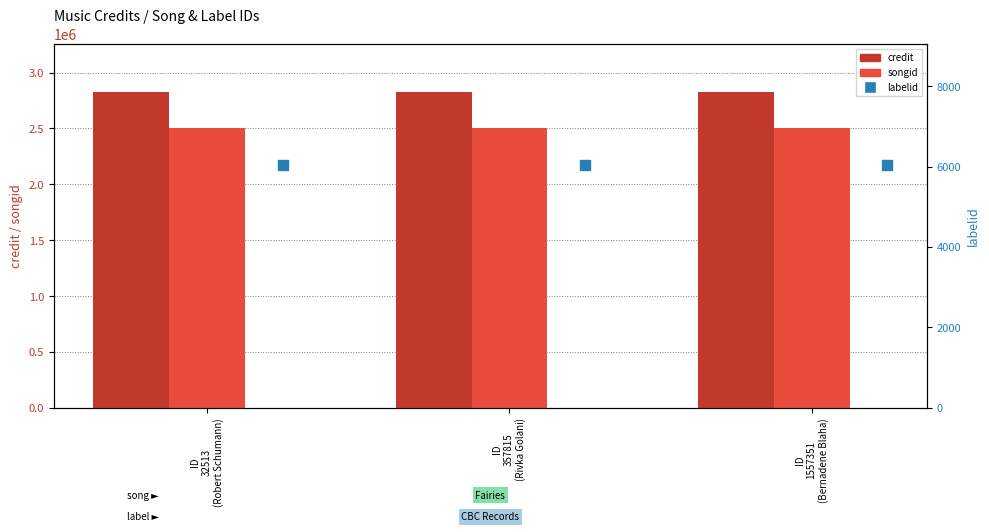

At which category is the sum across all series the highest?

ID
32513
(Robert Schumann)